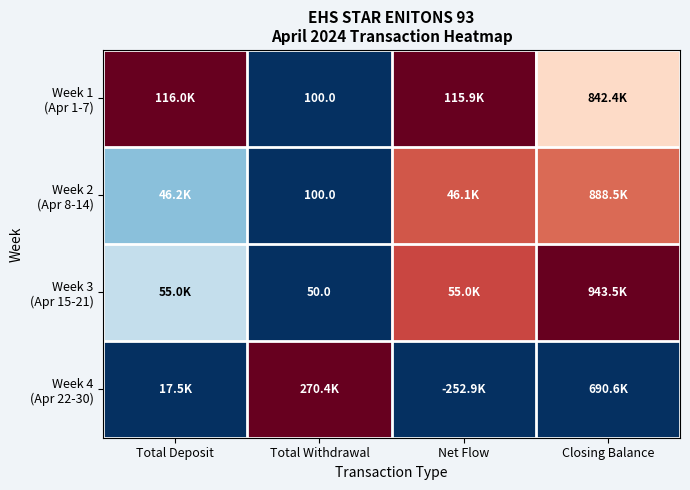

Between Total Withdrawal and Net Flow, which is larger?

Net Flow